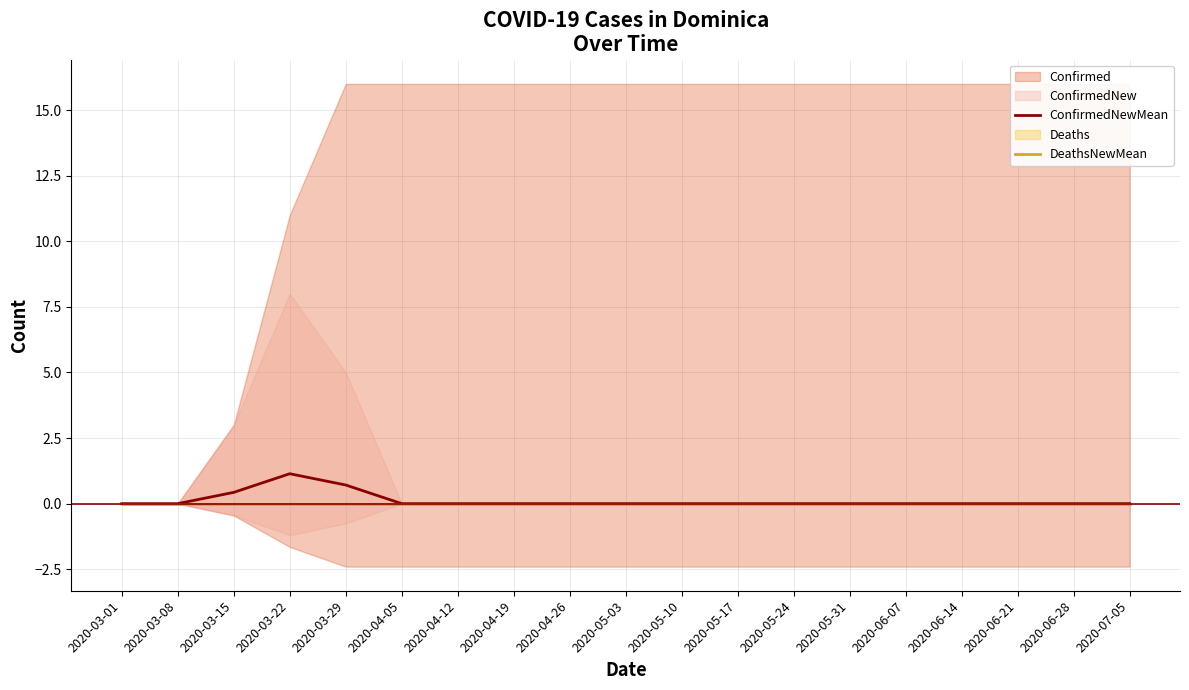

How many data points does each series have?

19